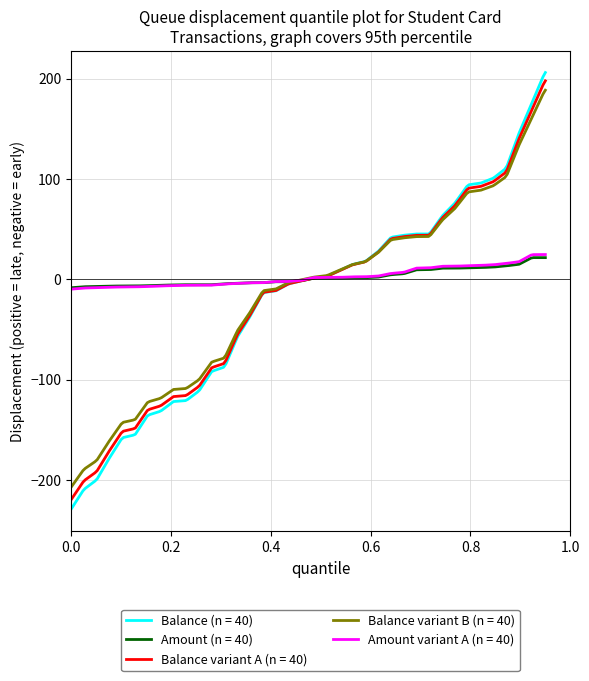

Which series has the widest spread of values?

Balance (n = 40)